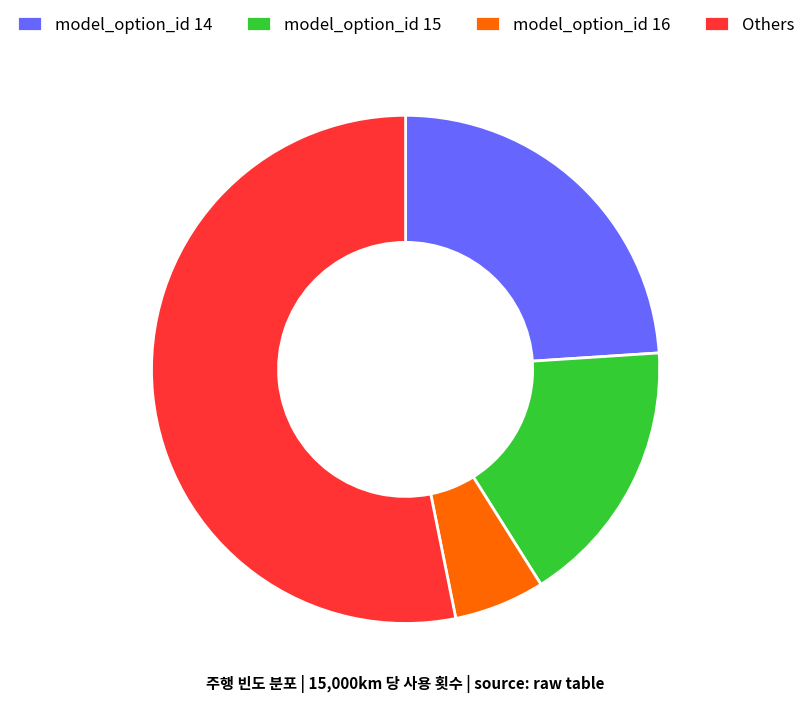

What is the smallest slice in the pie chart?

model_option_id 16